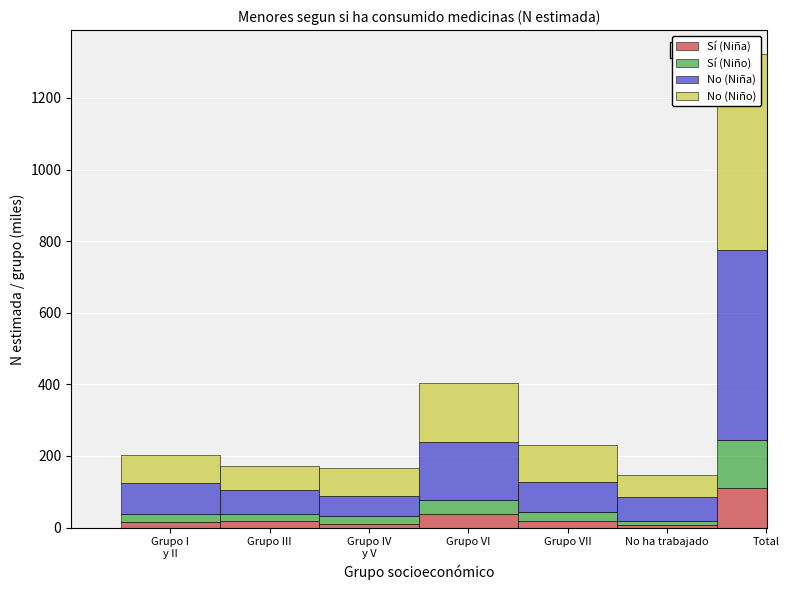

At which category is the sum across all series the highest?

Total